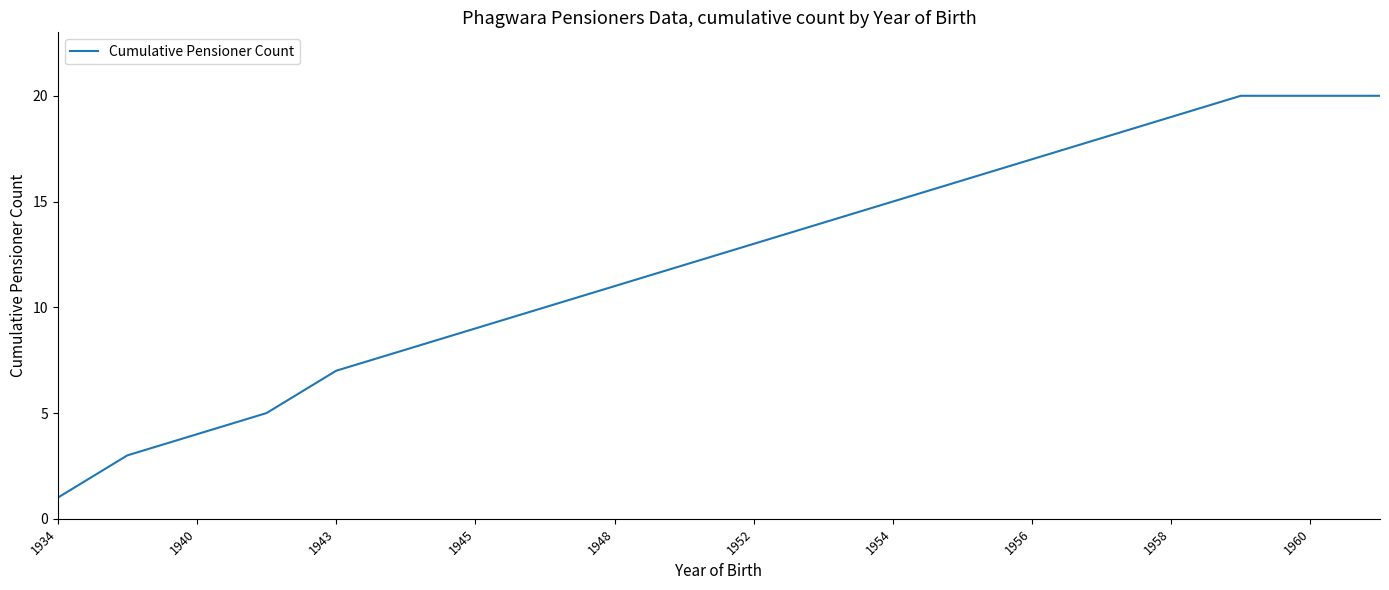

Does the chart have visible grid lines?

No